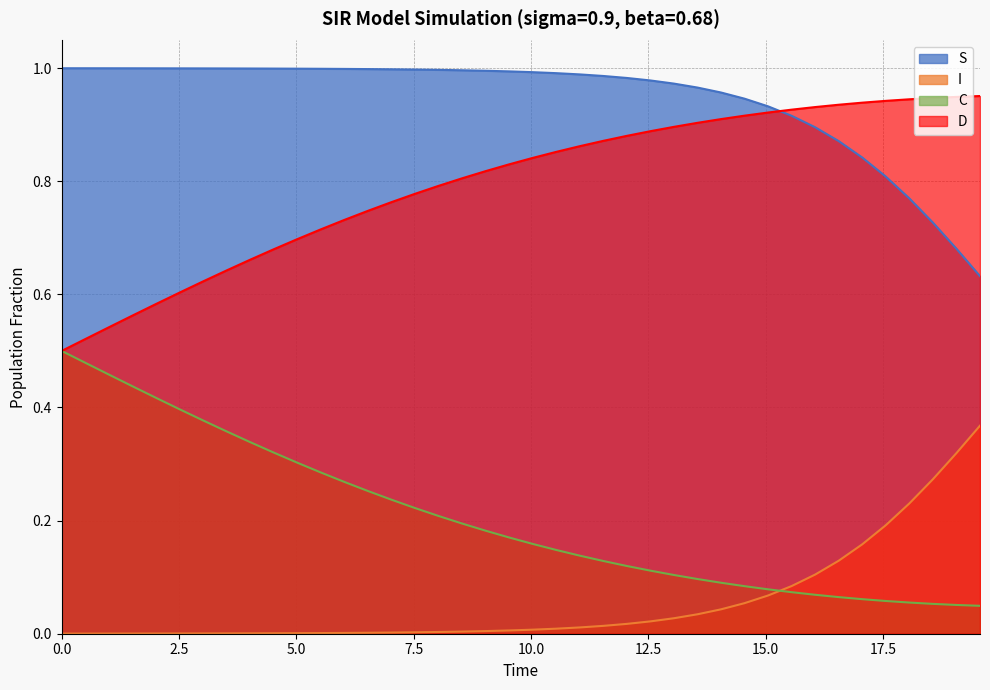

Rank the series by their maximum value, from highest to lowest.

S, D, C, I